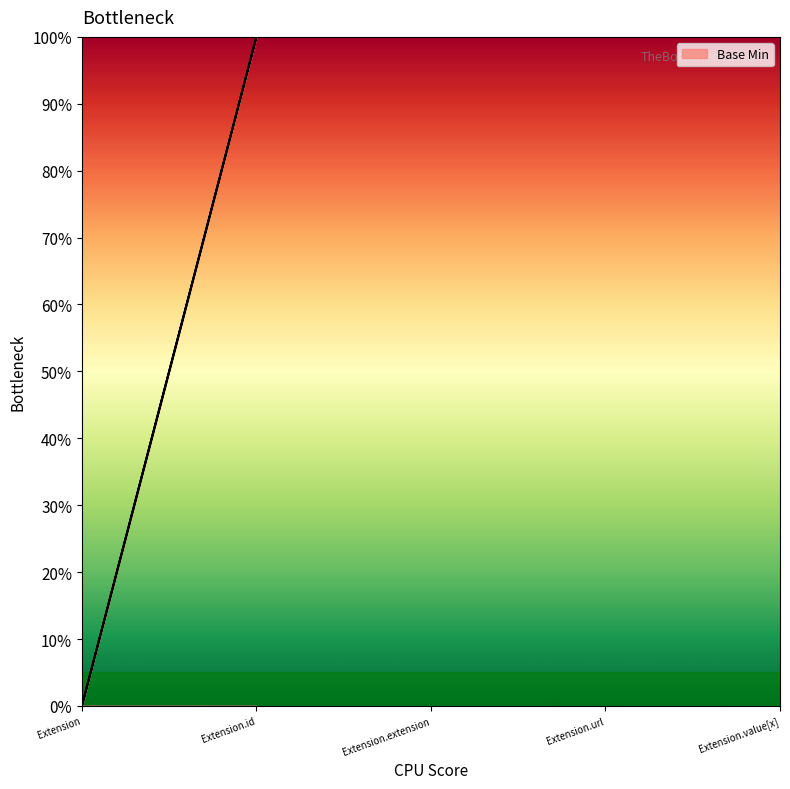

What is the sum of all values?

1